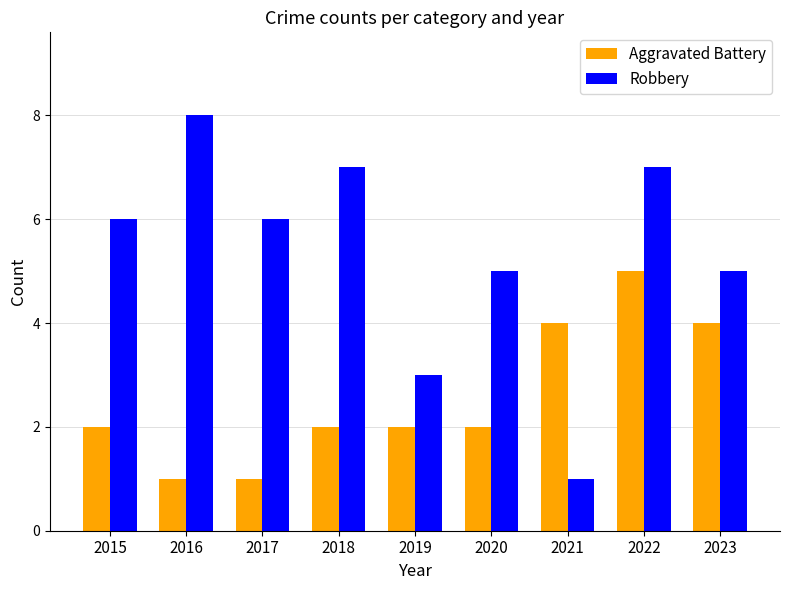

Reading left to right, transcribe all the data shown in this chart.

Aggravated Battery: 2	1	1	2	2	2	4	5	4
Robbery: 6	8	6	7	3	5	1	7	5